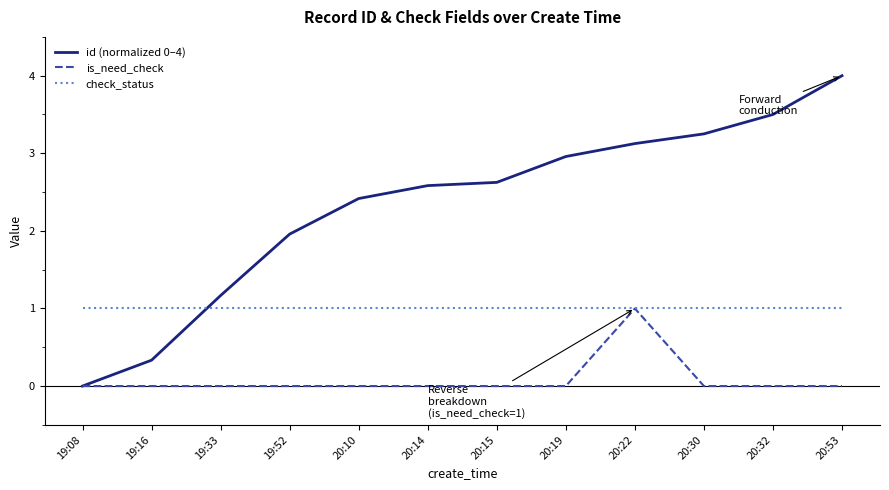

What position from the left is 20:22?

9